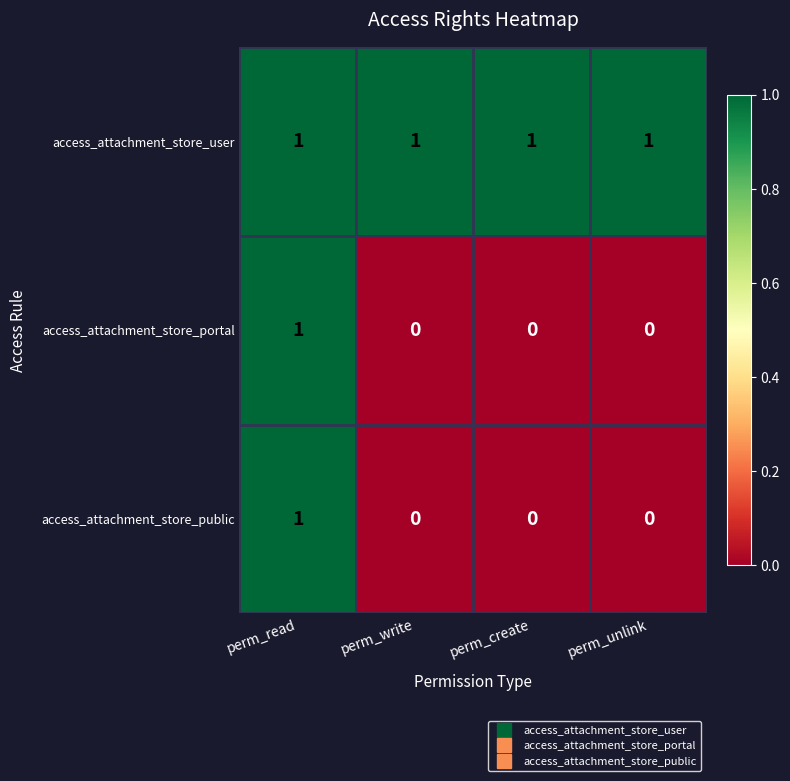

How many values in the access_attachment_store_portal series exceed 0?

1